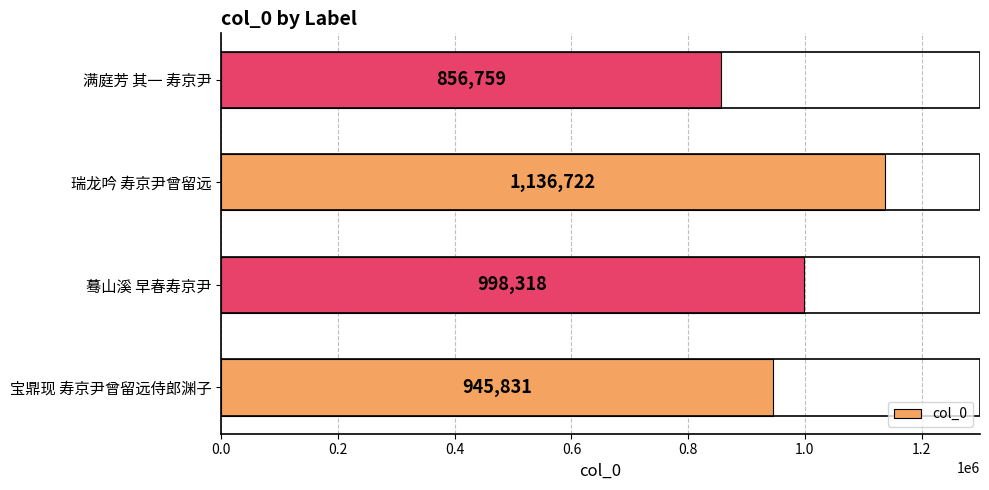

What is the difference between the maximum and second lowest values?

190891